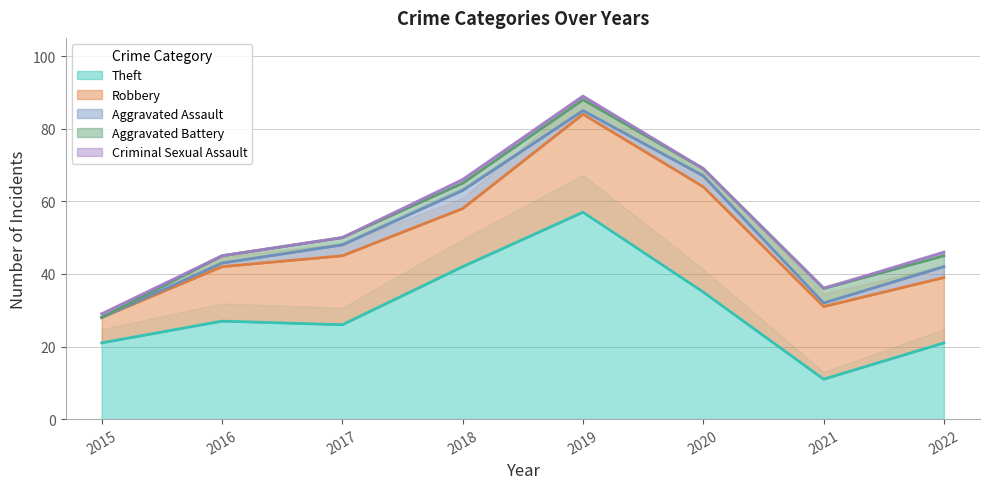

True or false: Robbery and Aggravated Battery intersect in this chart.

False